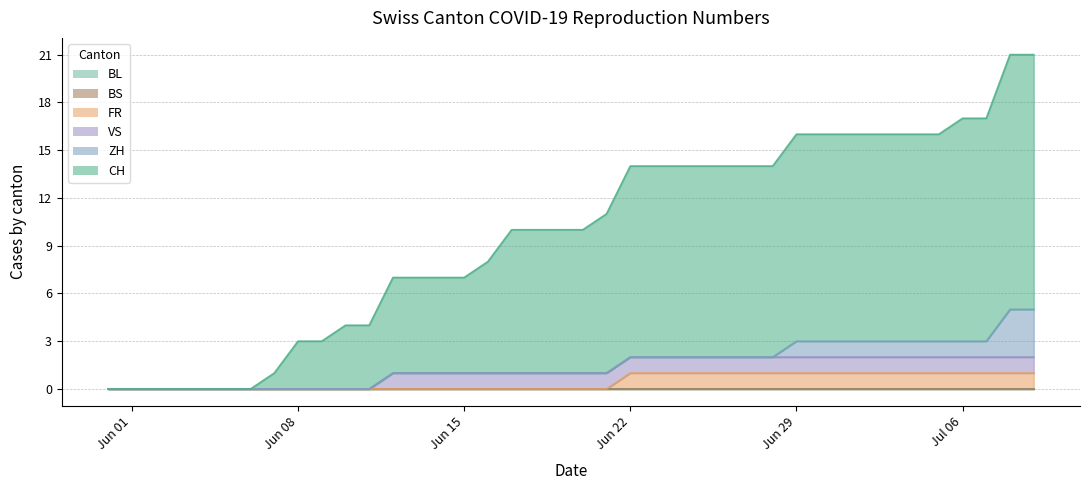

Does the chart display data point markers on the line(s)?

No